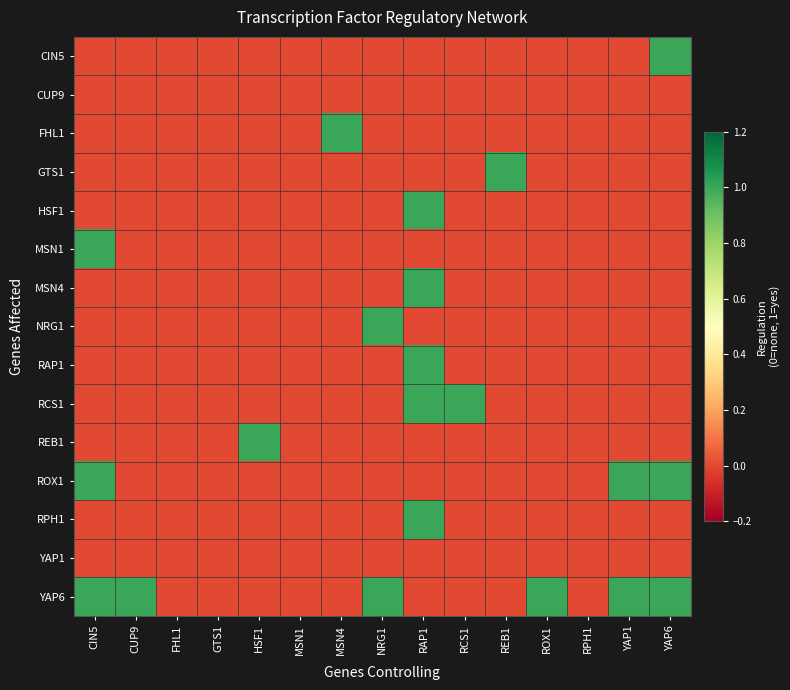

At which category is the sum across all series the highest?

RAP1